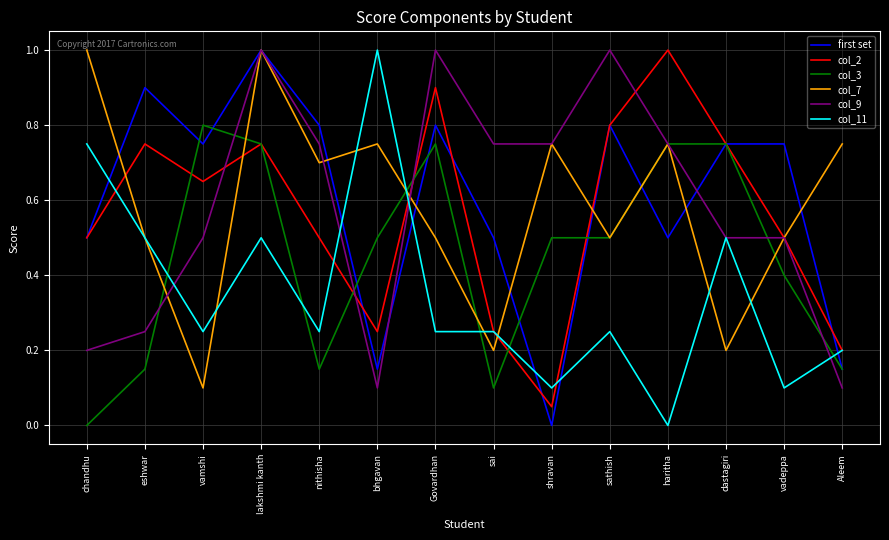

True or false: col_3 has a value of 0.8 at Govardhan.

True